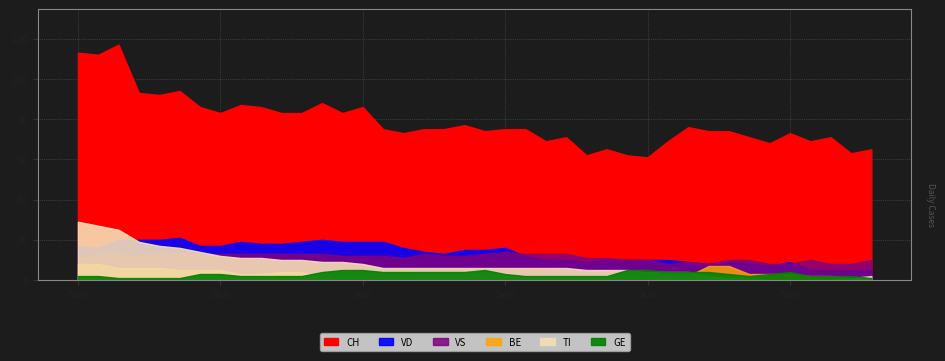

Reading left to right, transcribe all the data shown in this chart.

CH: 113	112	117	93	92	94	86	83	87	86	83	83	88	83	86	75	73	75	75	77	74	75	75	69	71	62	65	62	61	69	76	74	74	71	68	73	69	71	63	65
GE: 2	2	1	1	1	1	3	3	2	2	2	2	4	5	5	4	4	4	4	4	5	3	2	2	2	2	2	5	5	4	4	4	3	2	3	4	2	2	2	1
BE: 8	8	6	6	6	5	5	5	3	3	4	4	1	1	1	1	1	3	3	3	3	3	2	2	1	1	1	1	1	2	2	7	7	3	3	3	2	2	1	0
TI: 29	27	25	19	17	16	14	12	11	11	10	10	9	9	8	6	6	6	6	6	6	6	6	6	6	5	5	5	4	4	4	2	1	1	0	0	0	0	1	2
VD: 17	16	20	20	20	21	17	17	19	18	18	19	20	19	19	19	16	14	13	15	15	16	12	10	10	9	10	10	10	10	9	8	9	8	7	9	5	5	5	5
VS: 11	13	13	12	13	13	13	13	13	13	13	13	13	12	12	12	11	13	12	12	13	14	13	13	13	11	11	10	10	8	9	8	10	10	8	8	10	8	8	10